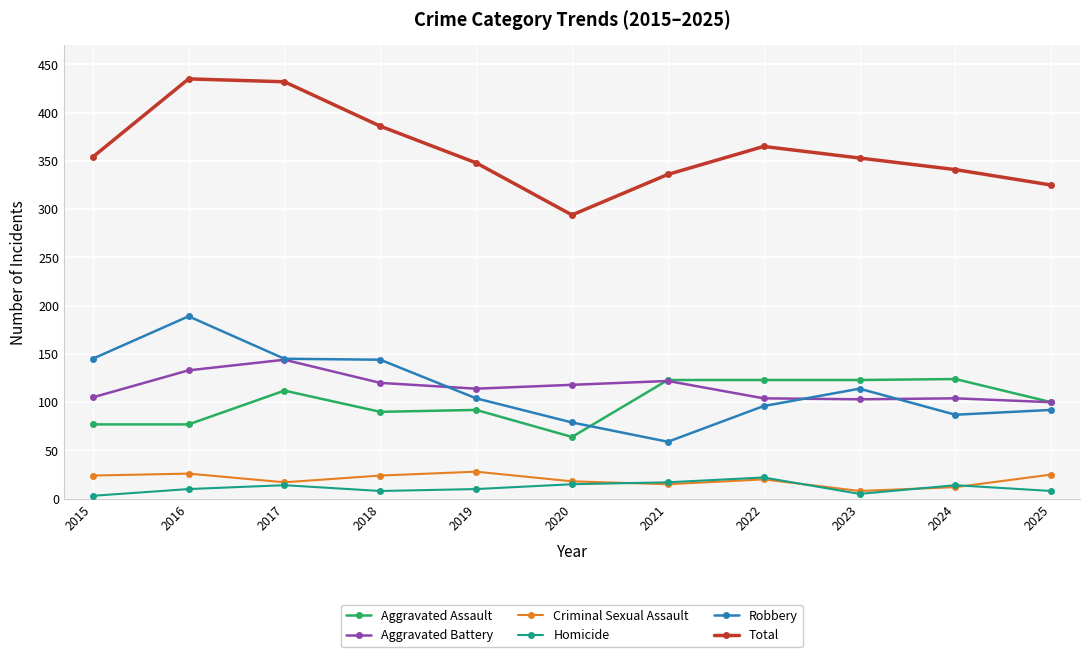

How many series are shown in this chart?

6